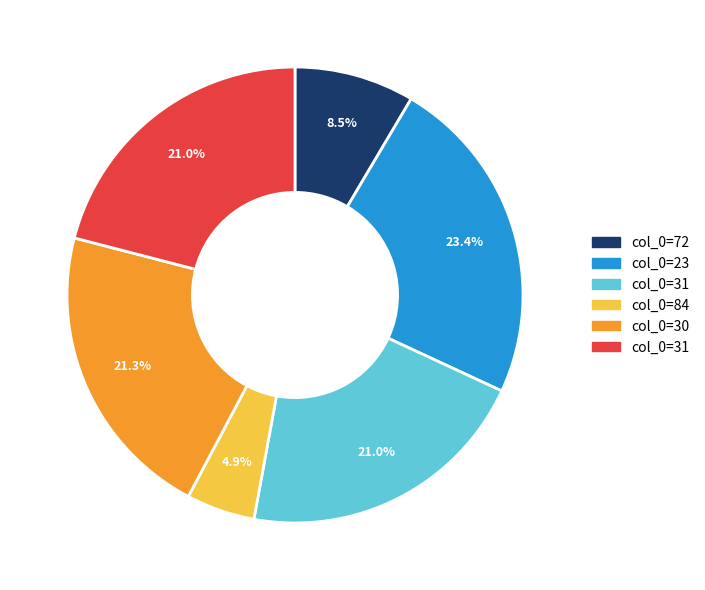

Does any single category account for the majority?

No